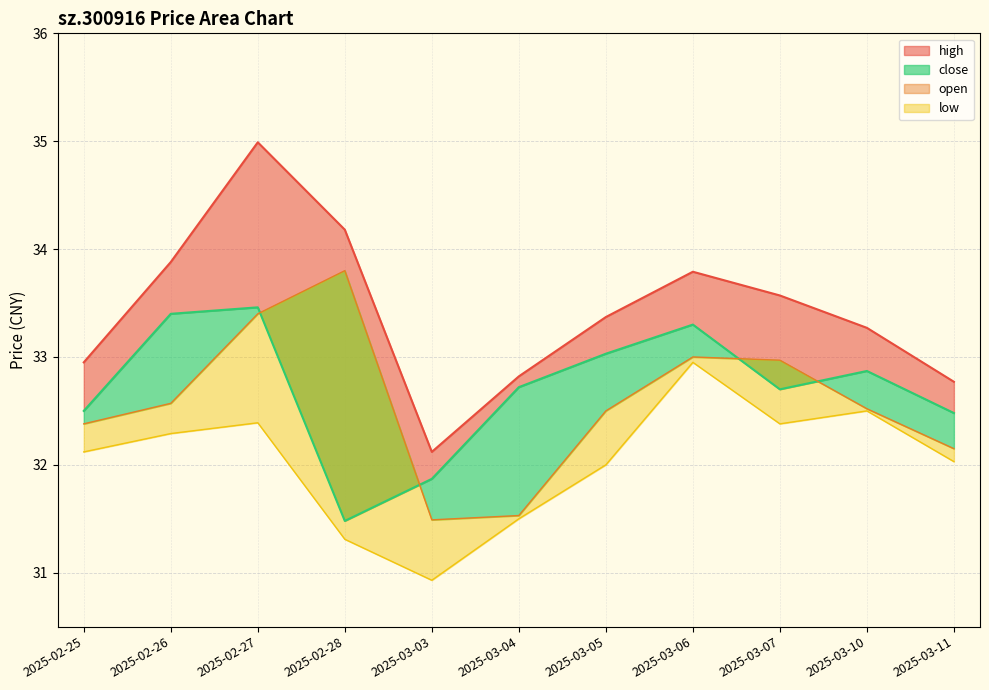

Which has a higher value, 2025-03-04 or 2025-03-06?

2025-03-06